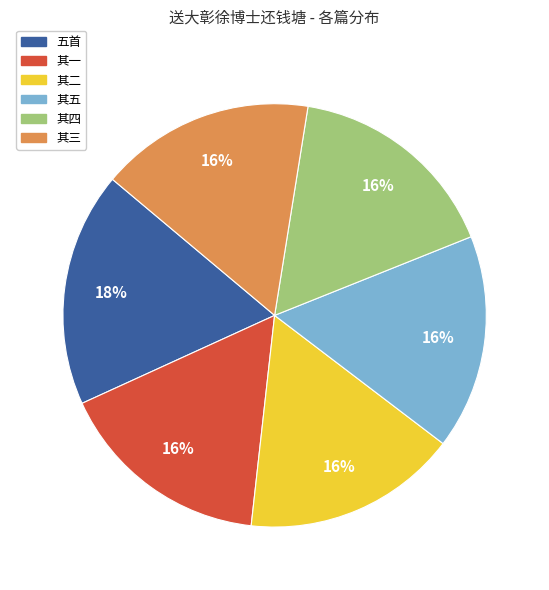

To the nearest percent, what is the average slice percentage?

17%